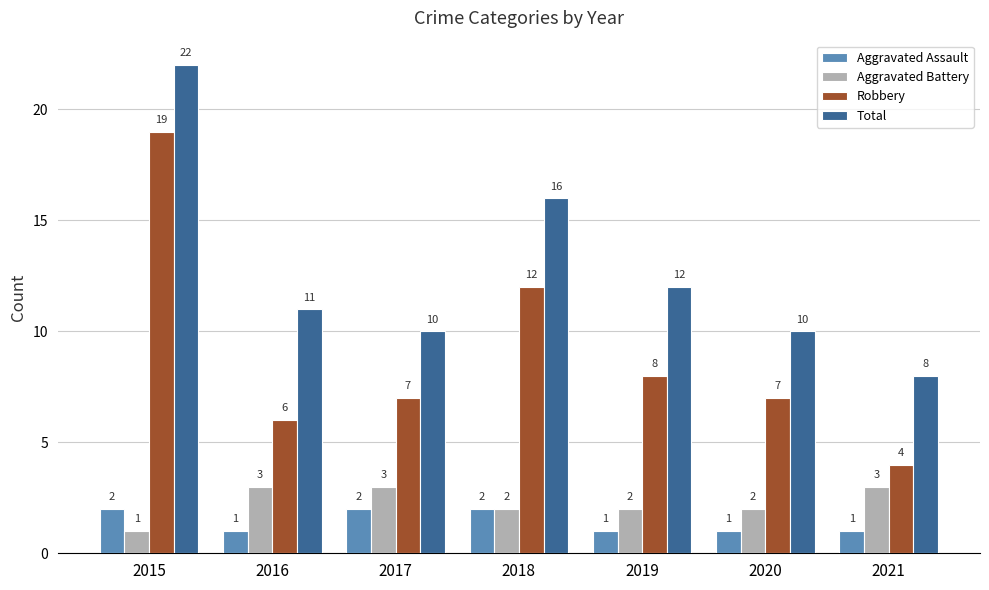

What is the maximum value for Aggravated Assault?

2